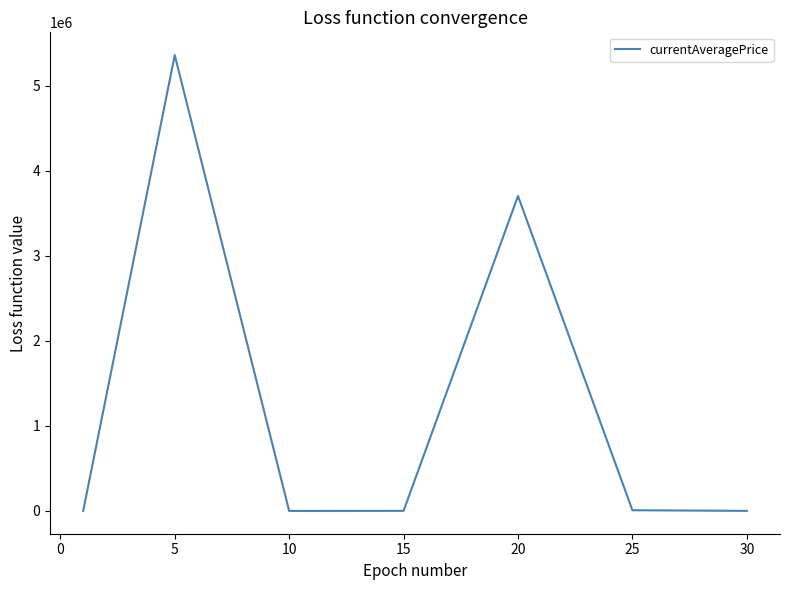

What is the maximum value shown in the chart?

5361603.5